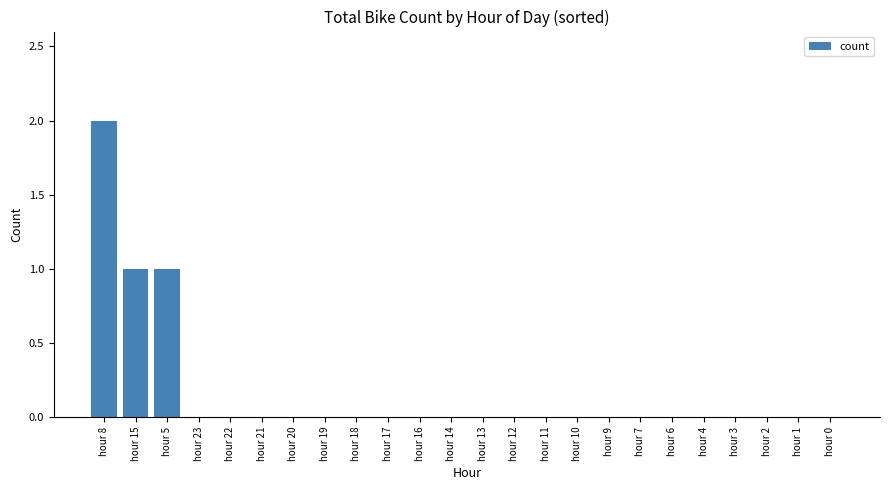

How many categories are shown in the chart?

24